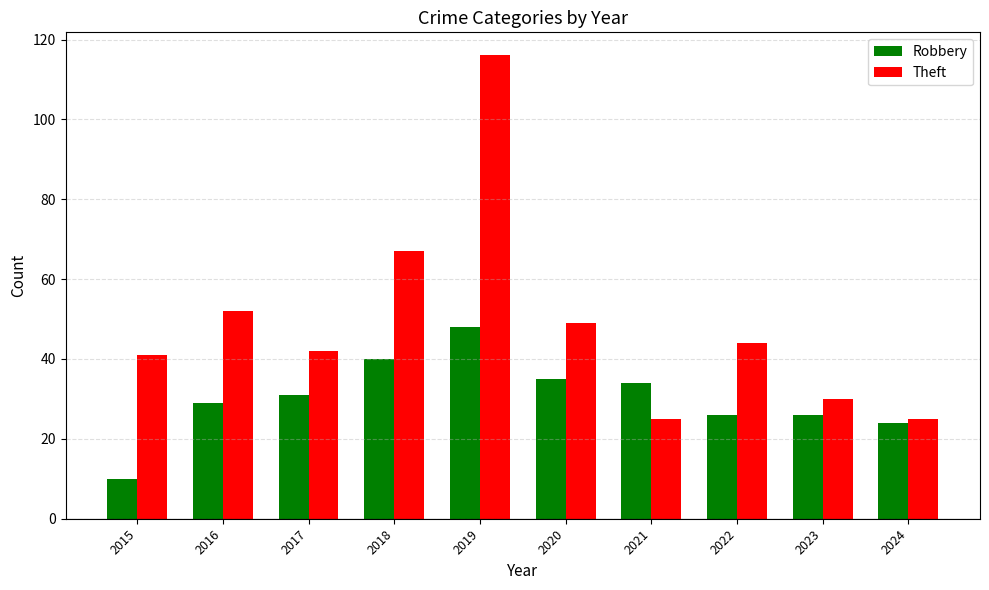

True or false: Theft has a value of 70 at 2015.

False